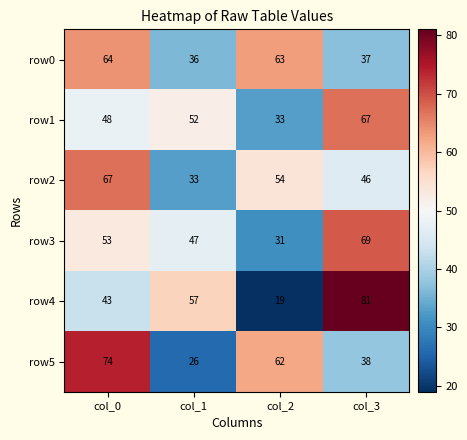

At which label does row0 first exceed 63?

col_0